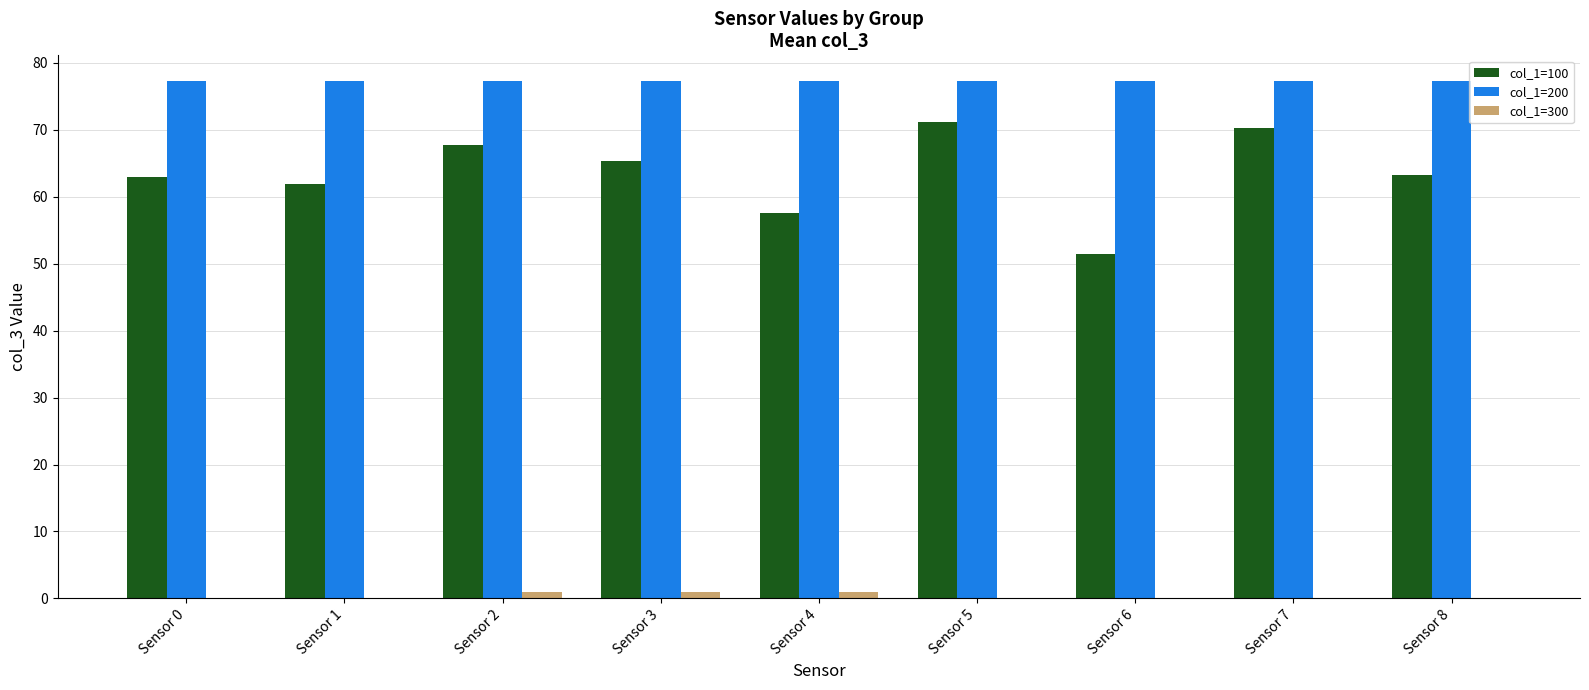

The value of col_1=200 at Sensor 2 is 40.1. True or false?

False